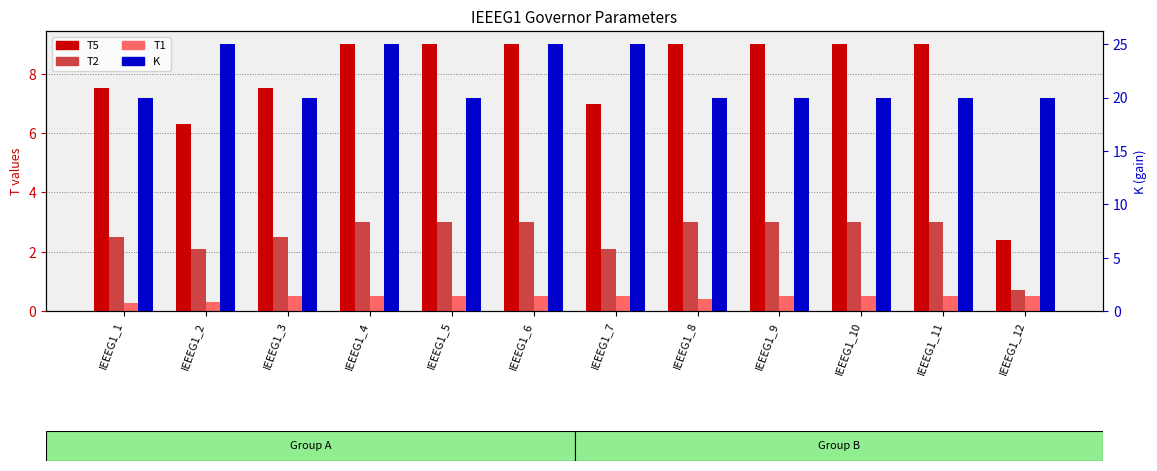

Reading left to right, extract all data points from this chart.

T5: 7.5	6.3	7.5	9.0	9.0	9.0	7.0	9.0	9.0	9.0	9.0	2.4
T2: 2.5	2.1	2.5	3.0	3.0	3.0	2.1	3.0	3.0	3.0	3.0	0.7
T1: 0.3	0.3	0.5	0.5	0.5	0.5	0.5	0.4	0.5	0.5	0.5	0.5
K: 20.0	25.0	20.0	25.0	20.0	25.0	25.0	20.0	20.0	20.0	20.0	20.0